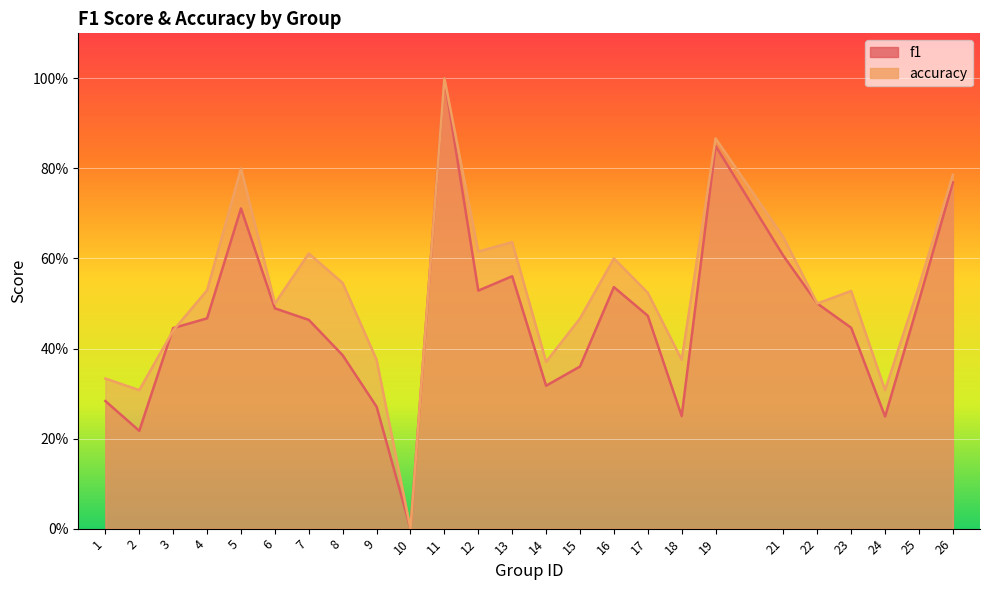

What is the highest value of the f1 series?

1.0